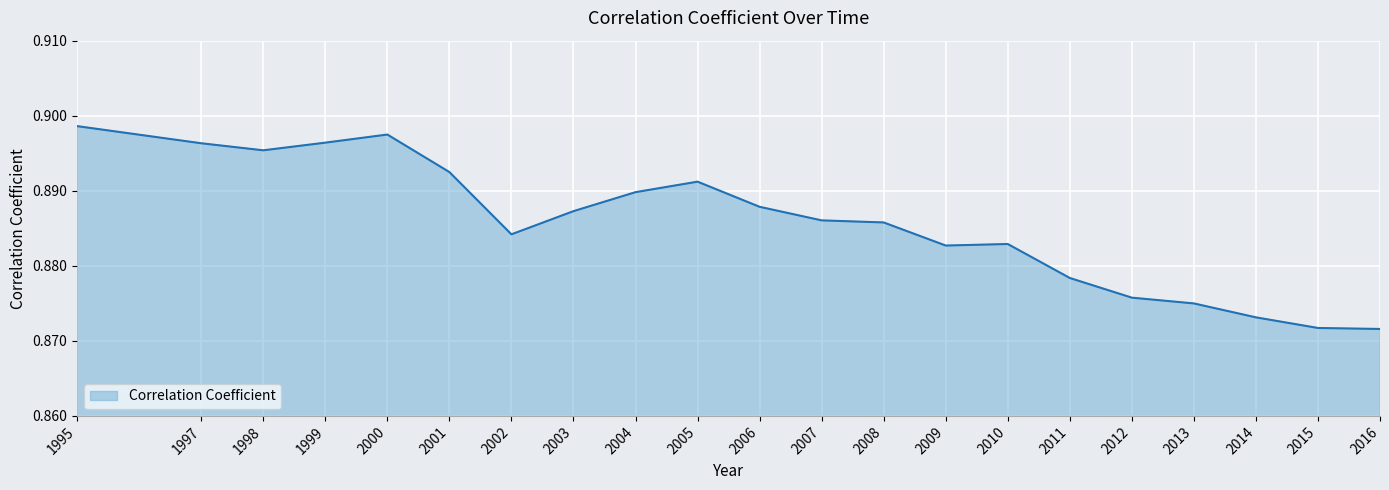

Is it true that the value at 2007 is 0.3?

False